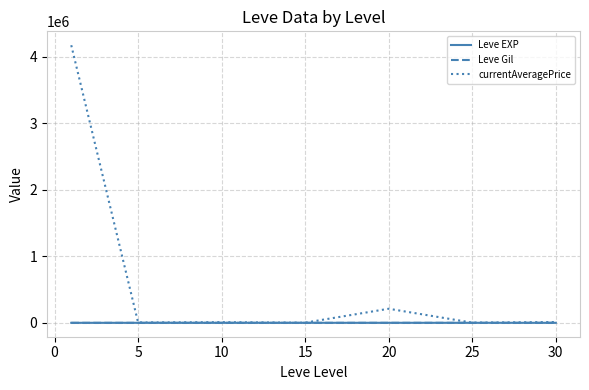

What is the greatest value displayed?

4172684.8